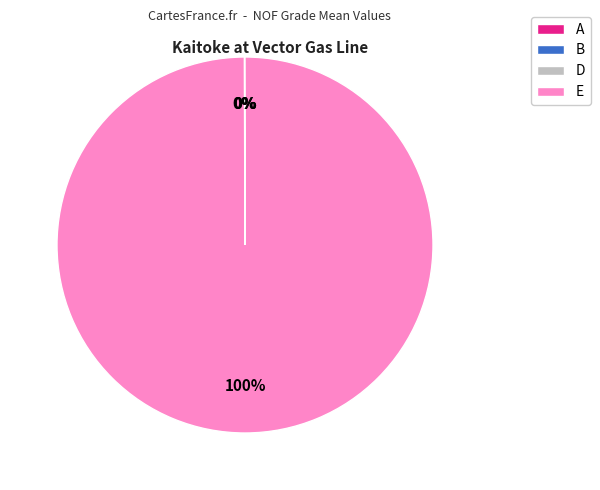

To the nearest percent, what is the average slice percentage?

25%